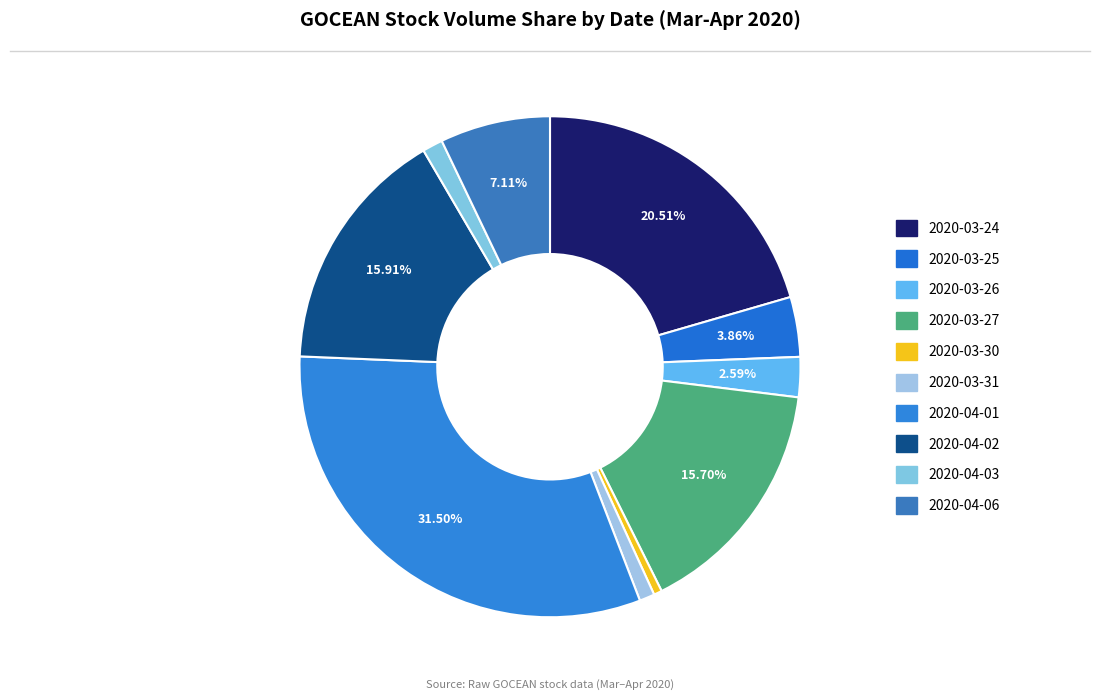

To the nearest percent, what is the difference between the 2020-03-24 and 2020-03-27 slice percentages?

5%